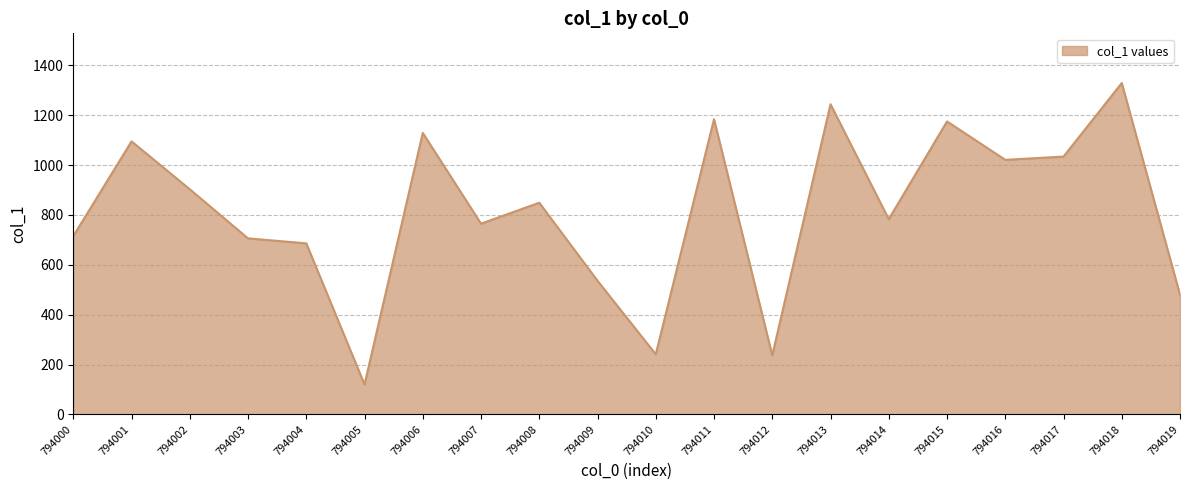

At which category does the data reach its first local peak?

794001